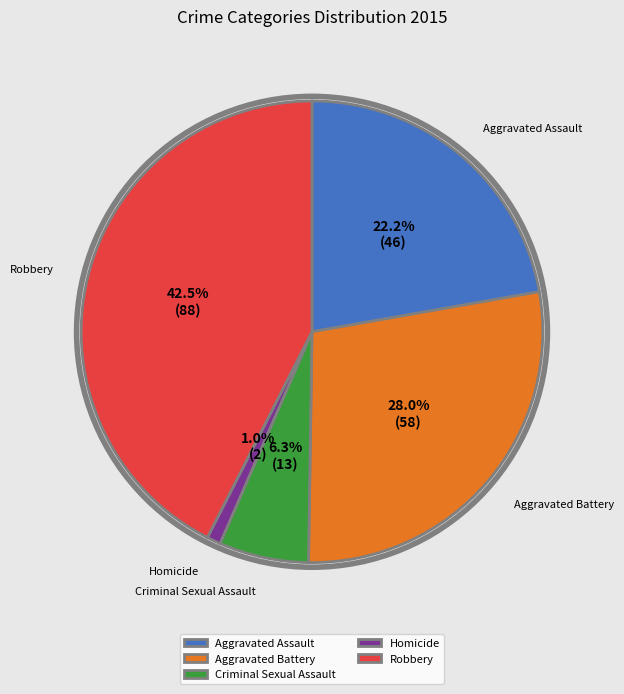

How many slices are in this pie chart?

5